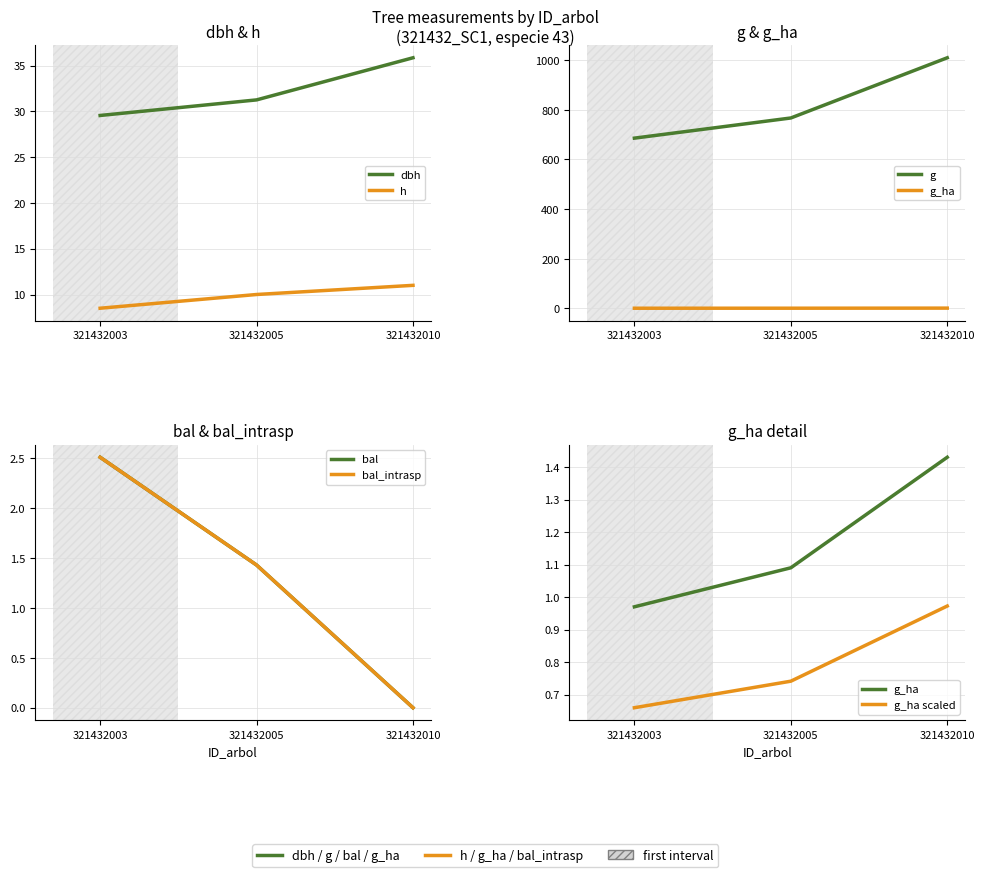

How many categories are shown in the chart?

3